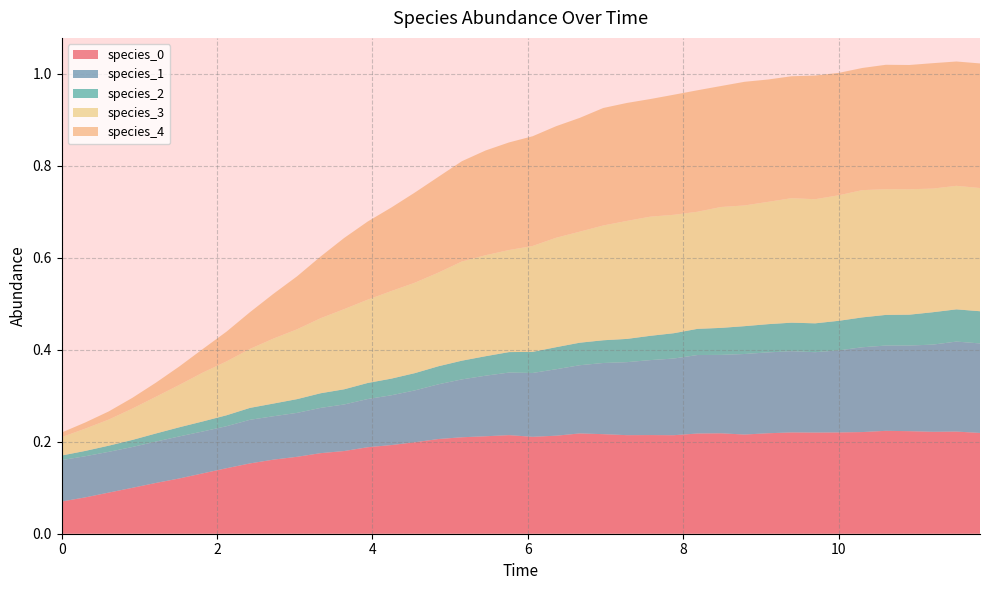

Reading left to right, list all the values displayed in this chart.

species_0: 0.1	0.1	0.1	0.1	0.1	0.1	0.1	0.1	0.2	0.2	0.2	0.2	0.2	0.2	0.2	0.2	0.2	0.2	0.2	0.2	0.2	0.2	0.2	0.2	0.2	0.2	0.2	0.2	0.2	0.2	0.2	0.2	0.2	0.2	0.2	0.2	0.2	0.2	0.2	0.2
species_1: 0.1	0.1	0.1	0.1	0.1	0.1	0.1	0.1	0.1	0.1	0.1	0.1	0.1	0.1	0.1	0.1	0.1	0.1	0.1	0.1	0.1	0.1	0.1	0.2	0.2	0.2	0.2	0.2	0.2	0.2	0.2	0.2	0.2	0.2	0.2	0.2	0.2	0.2	0.2	0.2
species_2: 0.0	0.0	0.0	0.0	0.0	0.0	0.0	0.0	0.0	0.0	0.0	0.0	0.0	0.0	0.0	0.0	0.0	0.0	0.0	0.0	0.0	0.0	0.0	0.0	0.1	0.1	0.1	0.1	0.1	0.1	0.1	0.1	0.1	0.1	0.1	0.1	0.1	0.1	0.1	0.1
species_3: 0.0	0.0	0.1	0.1	0.1	0.1	0.1	0.1	0.1	0.1	0.2	0.2	0.2	0.2	0.2	0.2	0.2	0.2	0.2	0.2	0.2	0.2	0.2	0.2	0.3	0.3	0.3	0.3	0.3	0.3	0.3	0.3	0.3	0.3	0.3	0.3	0.3	0.3	0.3	0.3
species_4: 0.0	0.0	0.0	0.0	0.0	0.0	0.1	0.1	0.1	0.1	0.1	0.1	0.2	0.2	0.2	0.2	0.2	0.2	0.2	0.2	0.2	0.2	0.2	0.3	0.3	0.3	0.3	0.3	0.3	0.3	0.3	0.3	0.3	0.3	0.3	0.3	0.3	0.3	0.3	0.3